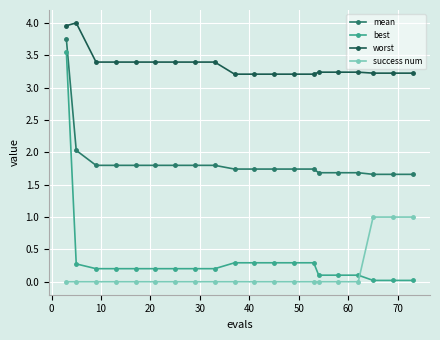

What is the maximum value shown in the chart?

4.0